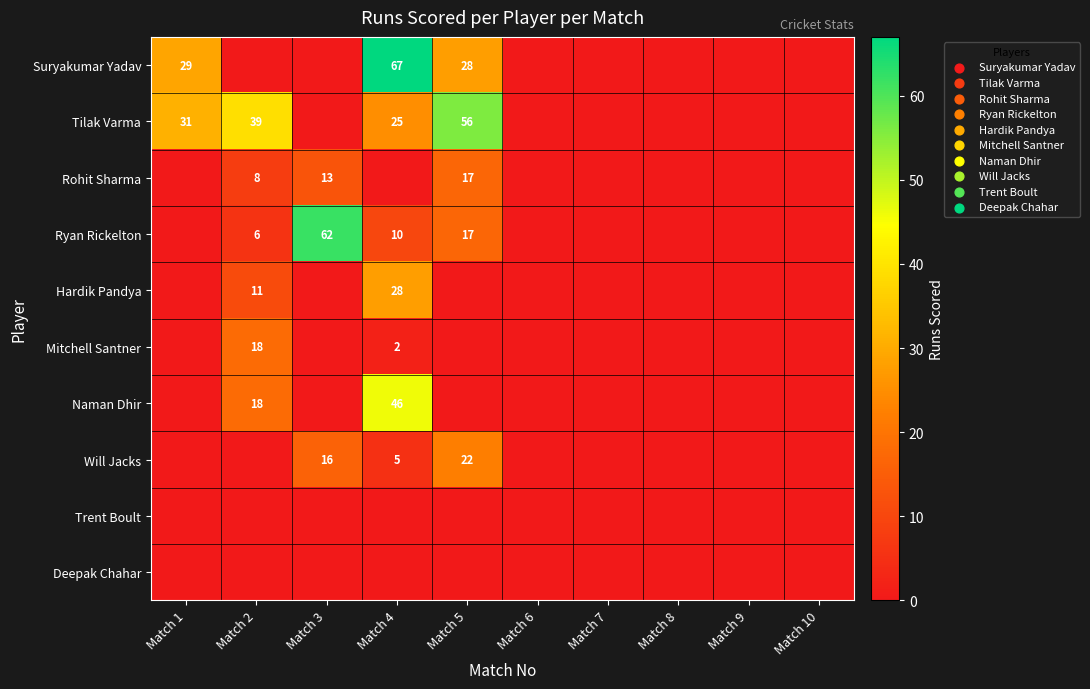

The Rohit Sharma series shows 5 at Match 5. True or false?

False